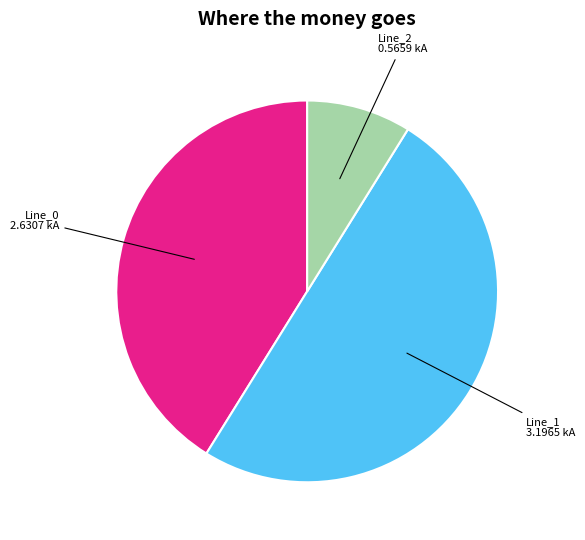

Combined, do Line_2 and Line_1 account for over 50%?

Yes